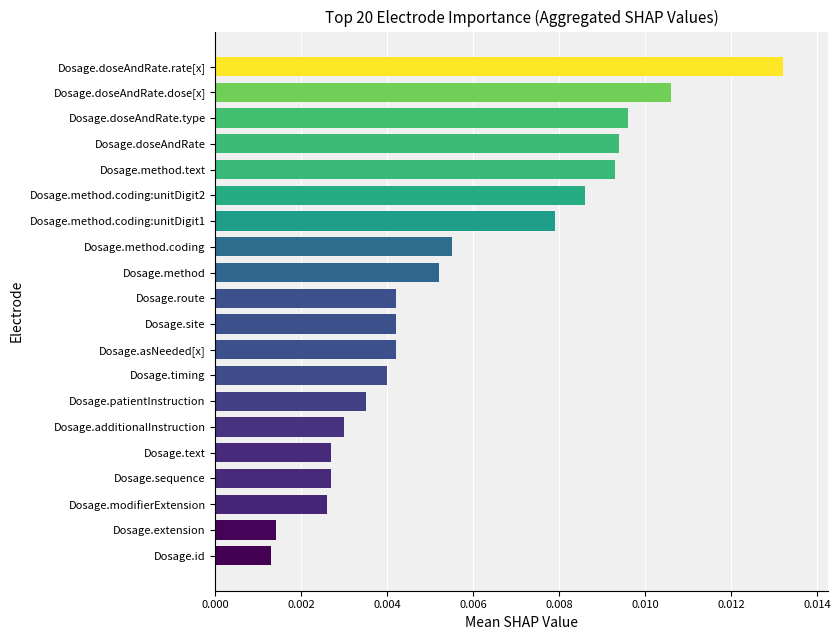

How many distinct data groups are displayed?

1